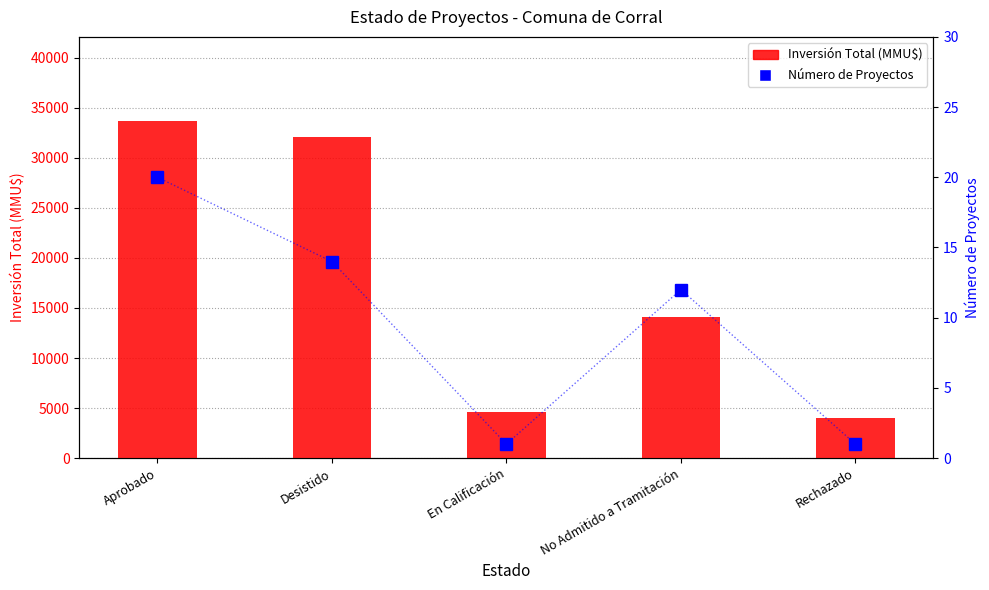

Reading right to left, what are all the values shown in this chart?

Inversión Total (MMU$): 4000	14144	4600	32128	33672
Número de Proyectos: 1	12	1	14	20